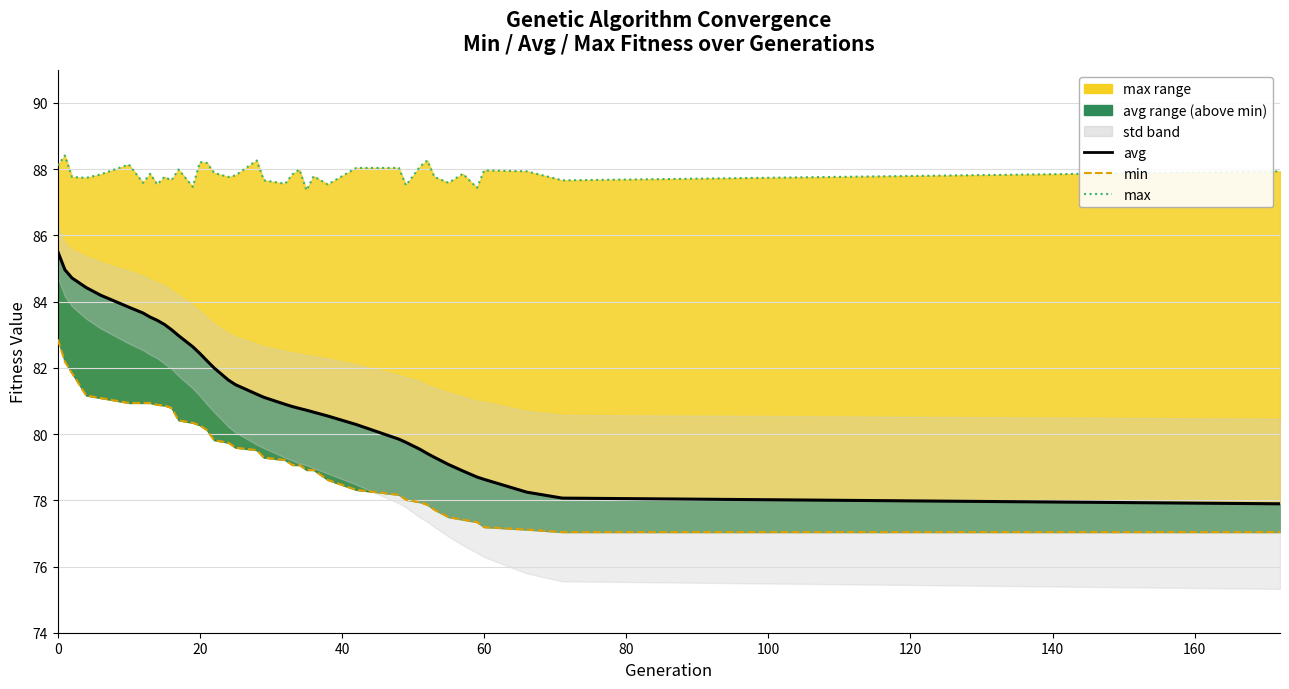

How many data points in avg line are above 81?

20